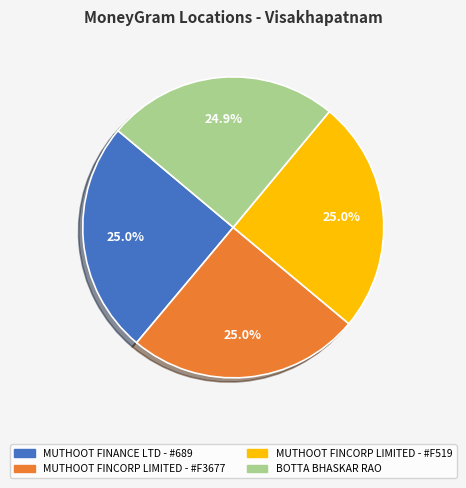

What portion of the pie excludes MUTHOOT FINCORP LIMITED - #F3677?

75.0%